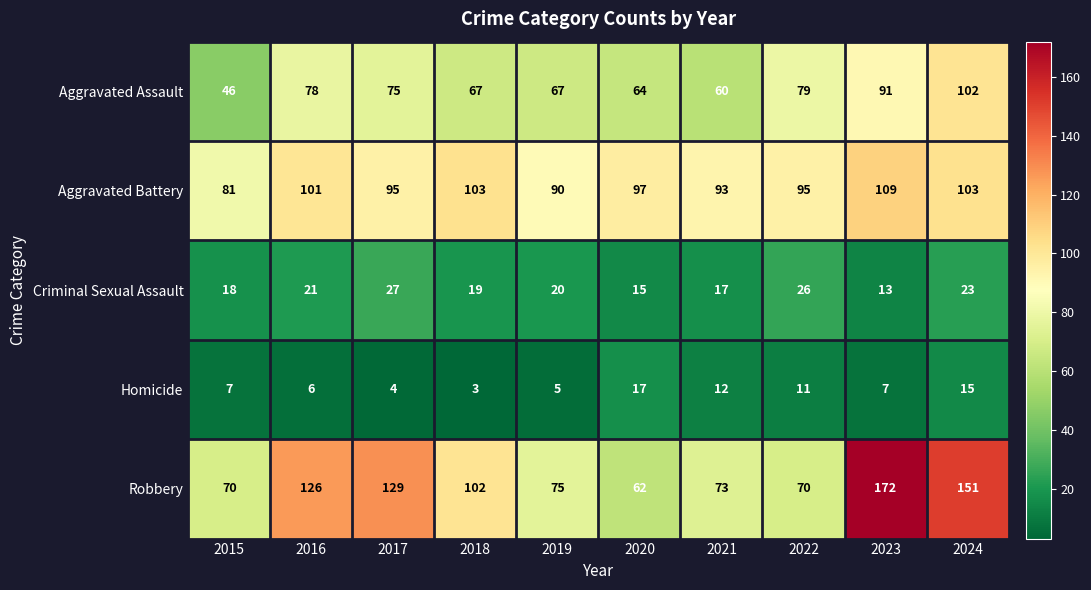

What is the minimum value shown in the chart?

3